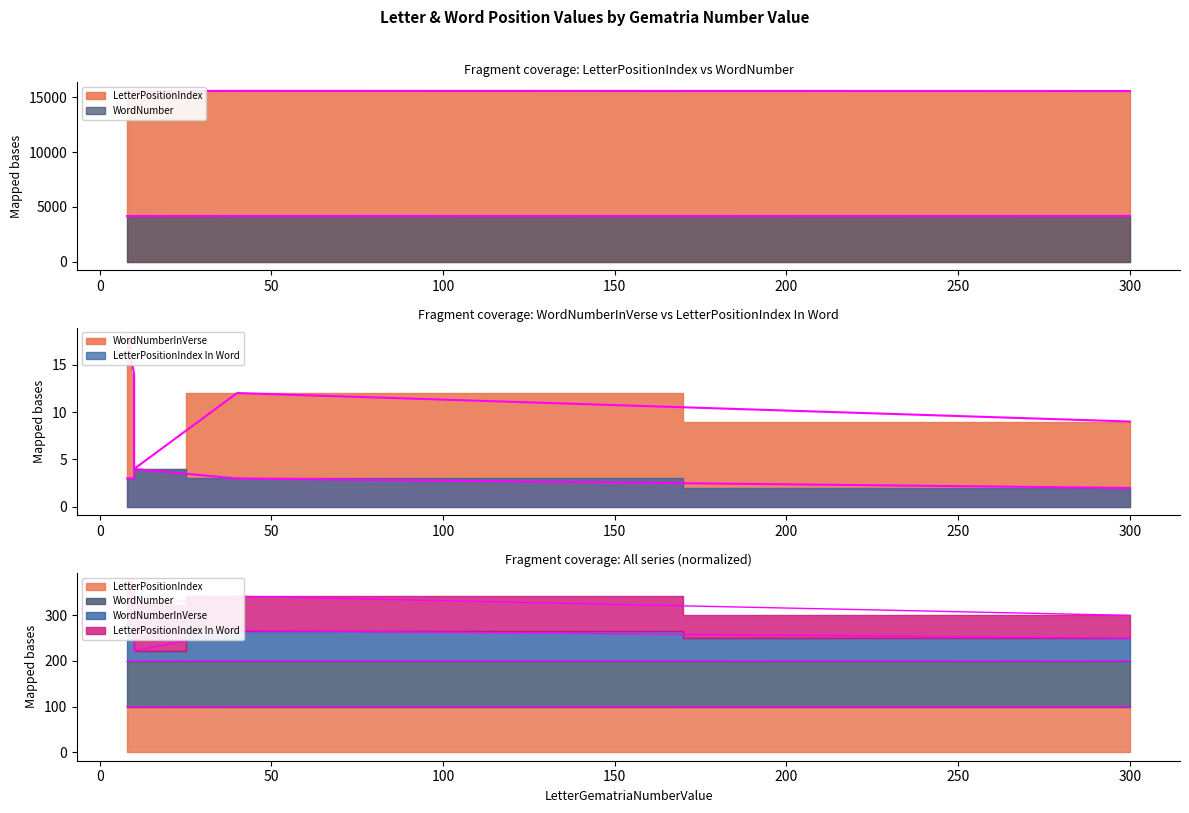

What is the maximum value shown in the chart?

15575